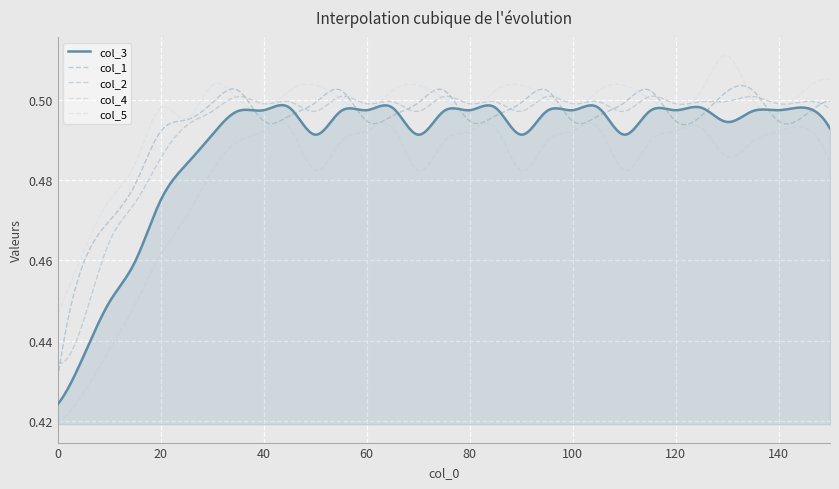

What is the greatest value displayed?

0.5